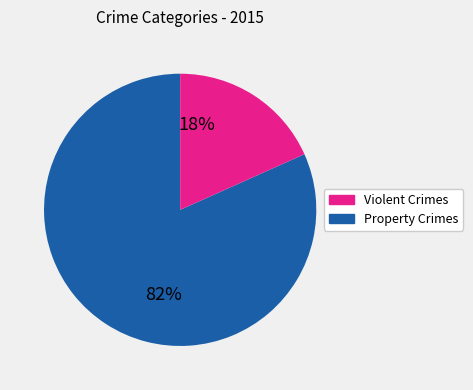

Is there a majority slice in this chart?

Yes